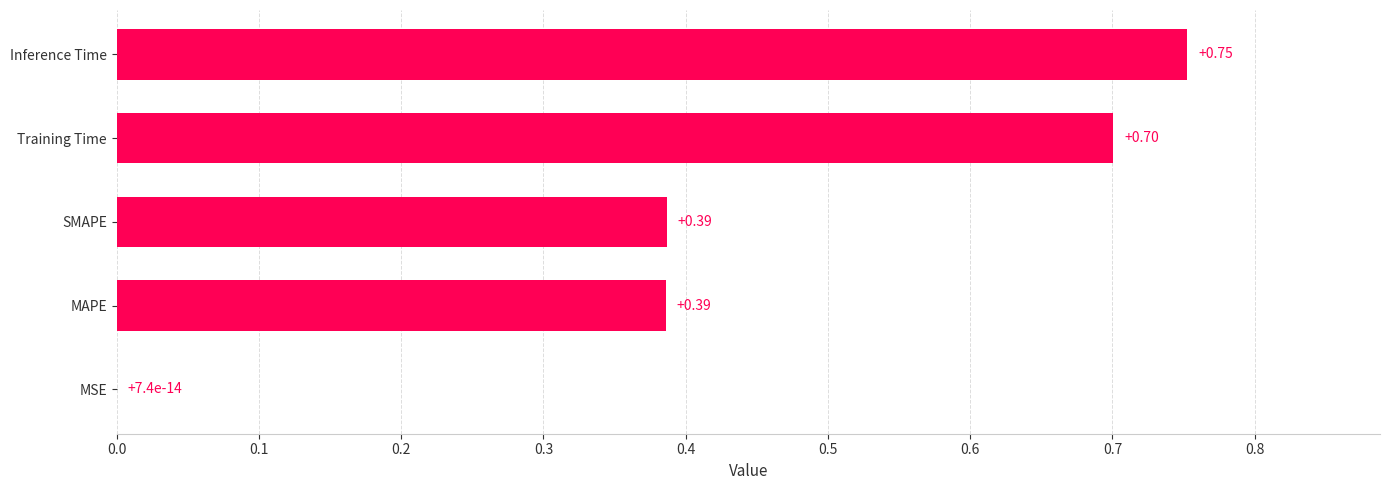

Are the bars grouped side by side (vs. stacked)?

No